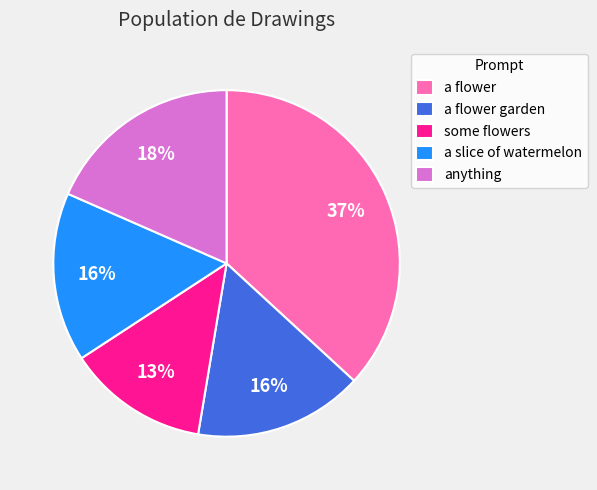

Which category has the biggest portion of the pie?

a flower